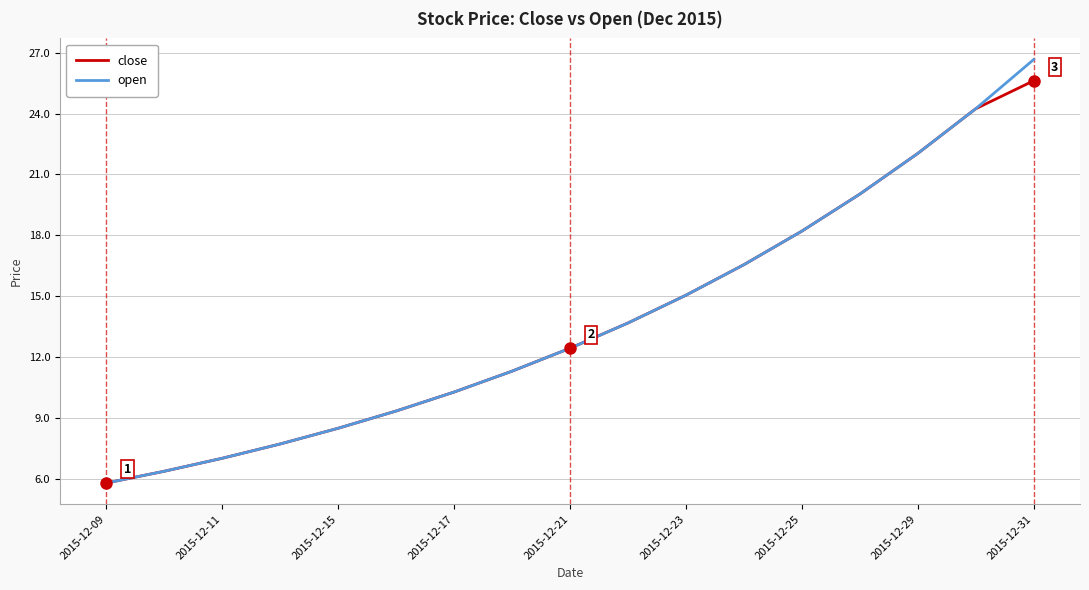

Does the chart have visible grid lines?

Yes